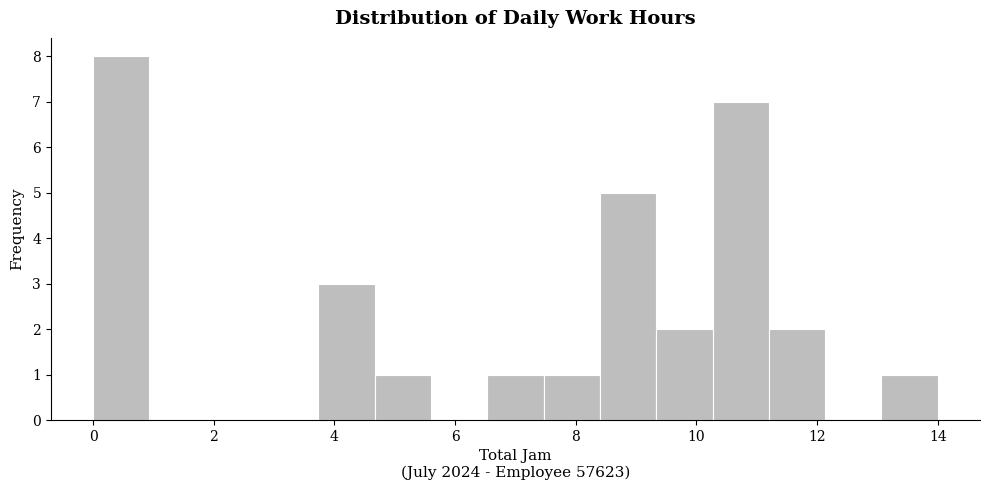

Reading left to right, transcribe this chart: for each bar, give the range it covers on the x-axis and its height. Neither the bar edges nor the heights are printed on the chart, so give them approximately, as read against the axes.

0.0 to 1.0: 8
1.0 to 1.8: 0
1.8 to 2.8: 0
2.8 to 3.8: 0
3.8 to 4.6: 3
4.6 to 5.6: 1
5.6 to 6.6: 0
6.6 to 7.4: 1
7.4 to 8.4: 1
8.4 to 9.4: 5
9.4 to 10.2: 2
10.2 to 11.2: 7
11.2 to 12.2: 2
12.2 to 13.0: 0
13.0 to 14.0: 1